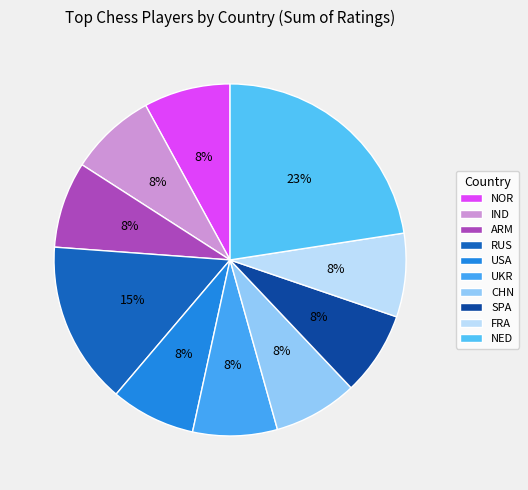

Which slice is the largest?

NED